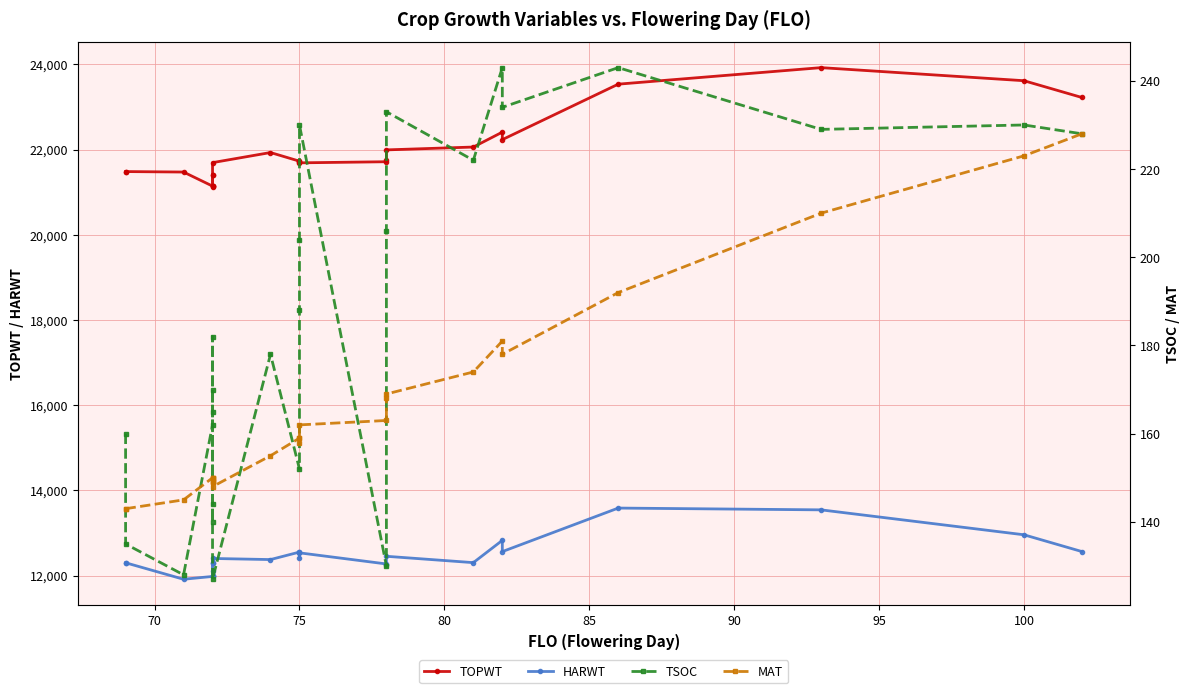

True or false: HARWT and MAT intersect in this chart.

False